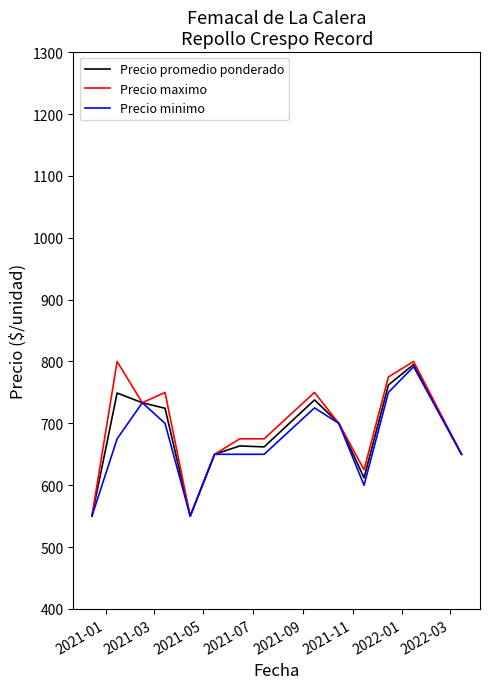

What is the minimum value shown in the chart?

550.0